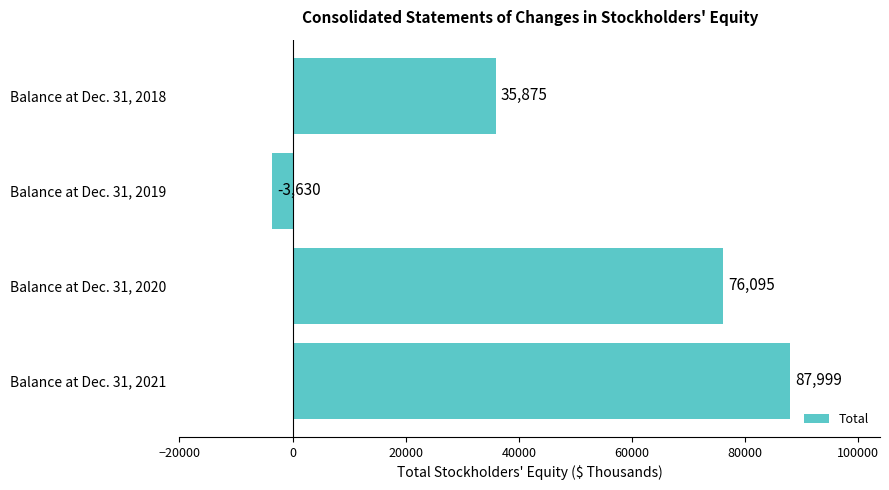

How many bars are there in total?

4